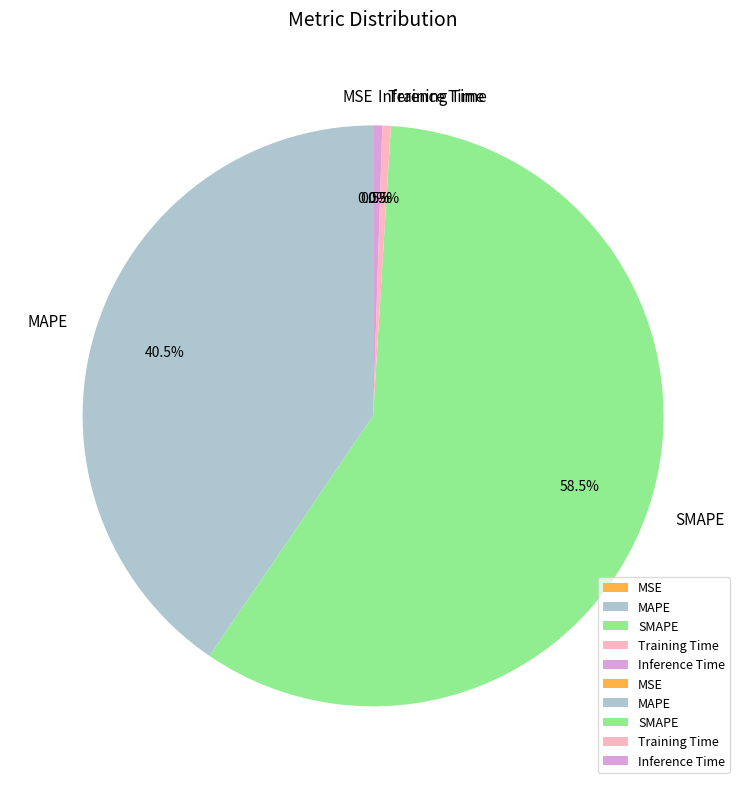

How much of the chart is everything except MAPE?

59.5%